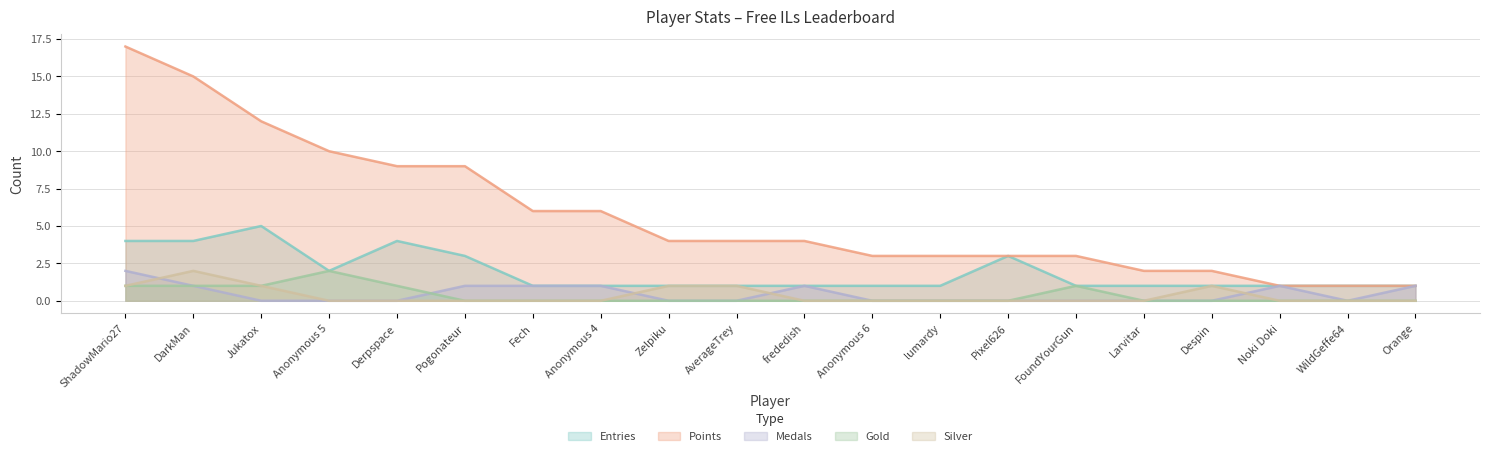

Which series has the widest spread of values?

Points